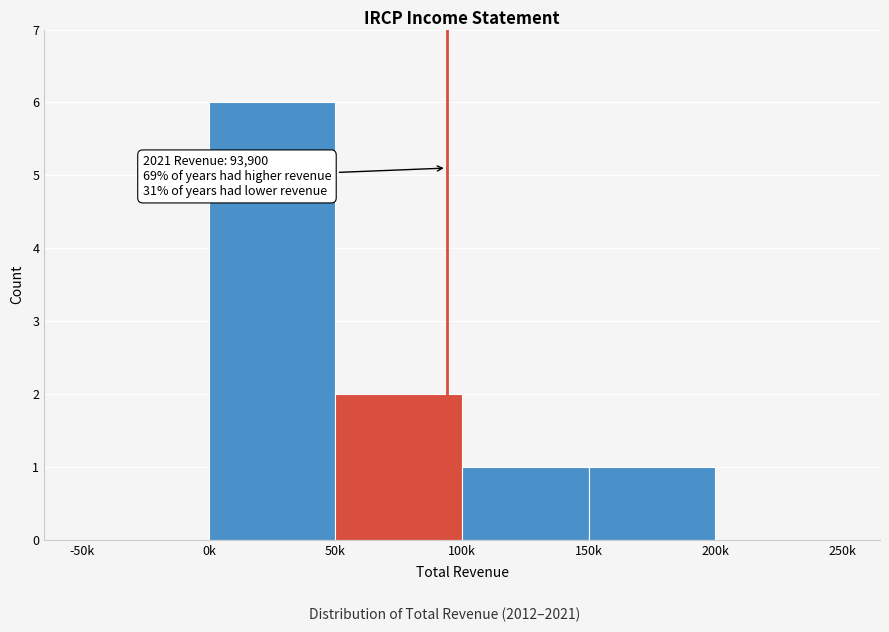

Reading left to right, transcribe all the data shown in this chart.

-50k=0	0k=6	50k=2	100k=1	150k=1	200k=0